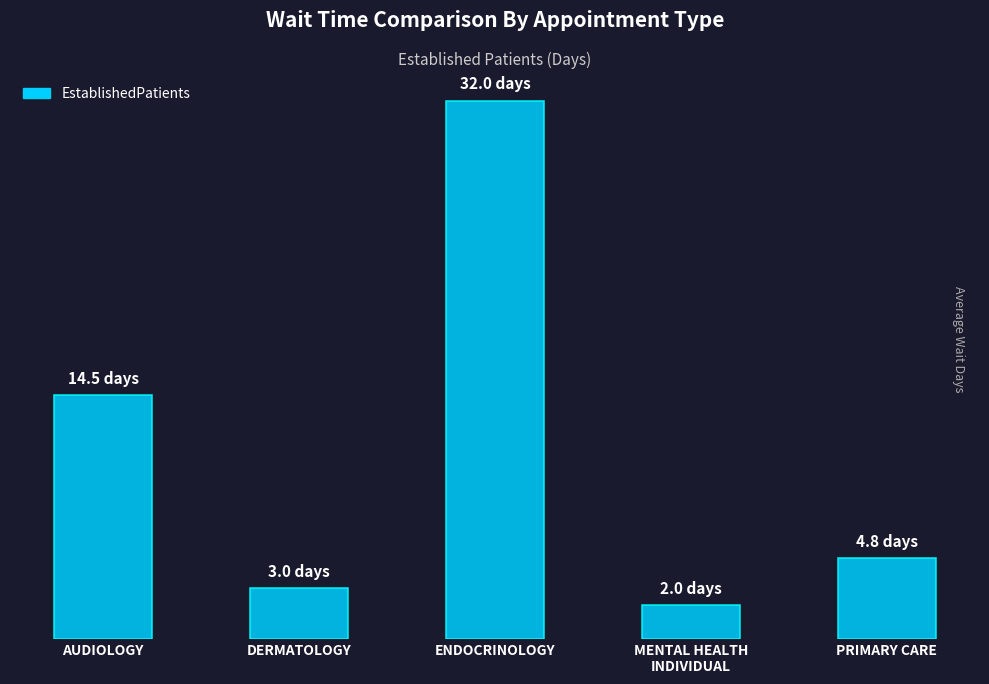

Rank the categories by value from lowest to highest.

MENTAL HEALTH
INDIVIDUAL, DERMATOLOGY, PRIMARY CARE, AUDIOLOGY, ENDOCRINOLOGY